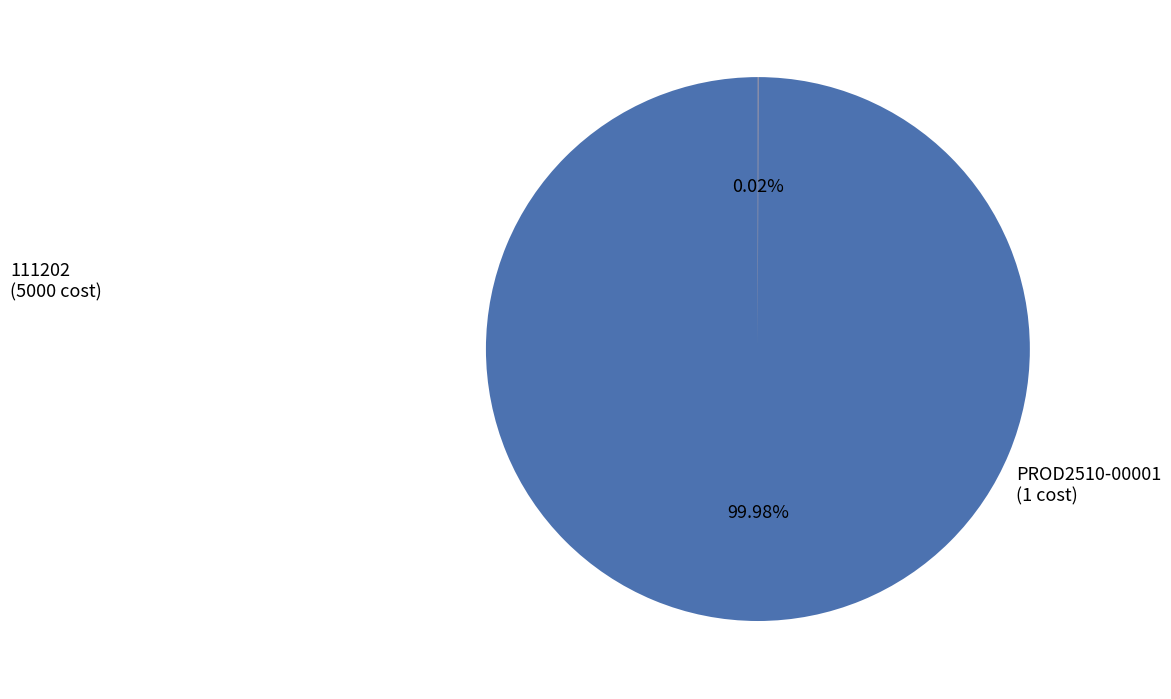

Is there any slice that represents more than half of the pie?

Yes